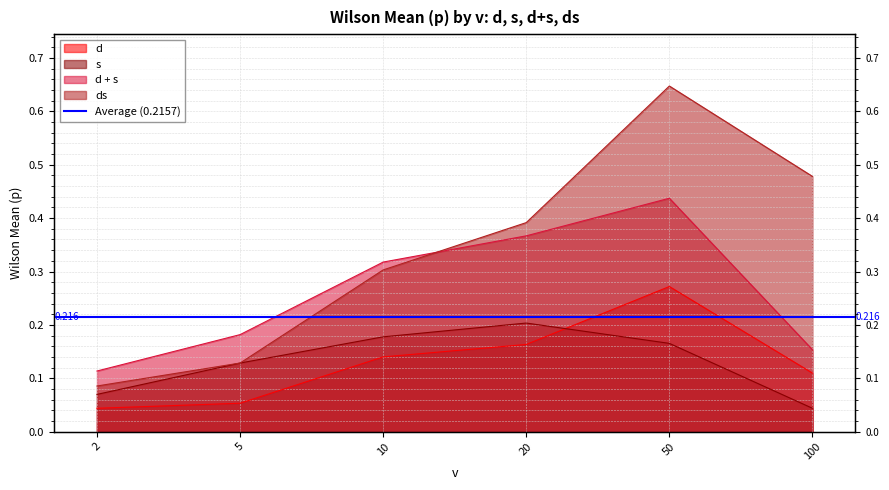

What is the spread (max minus min) of values at 10?

0.2